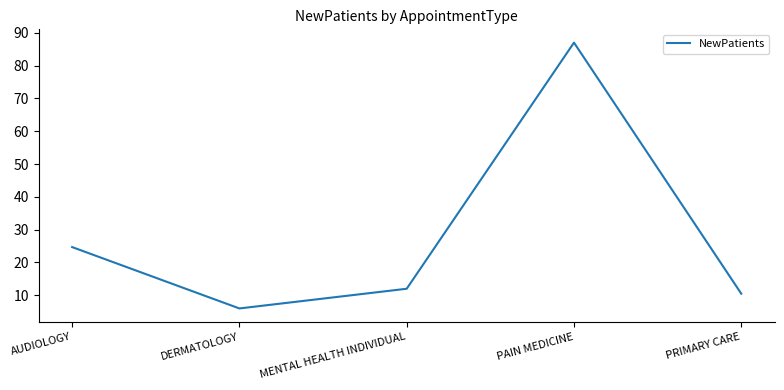

List the labels in order of value, smallest first.

DERMATOLOGY, PRIMARY CARE, MENTAL HEALTH INDIVIDUAL, AUDIOLOGY, PAIN MEDICINE